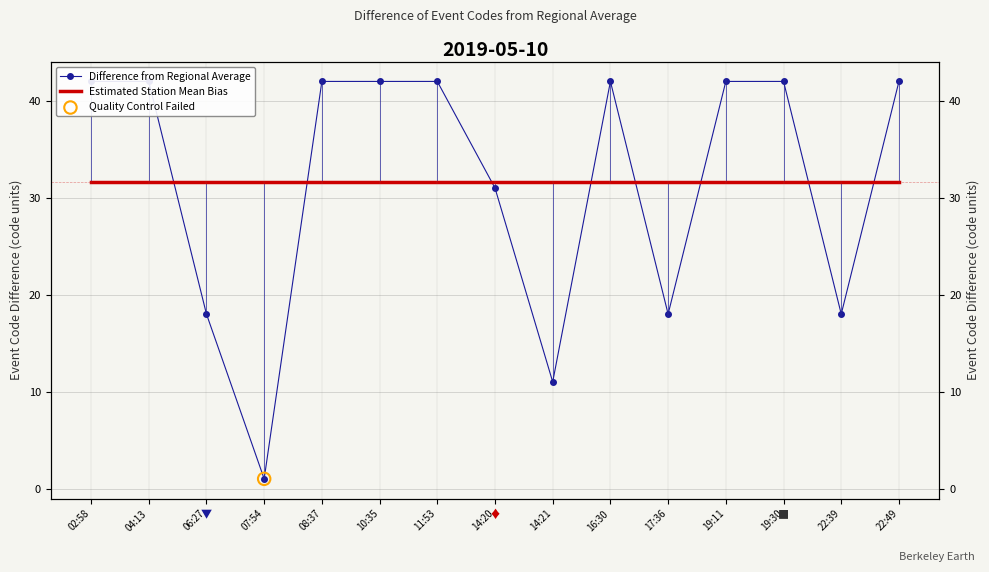

Which series has the largest total across all categories?

Difference from Regional Average